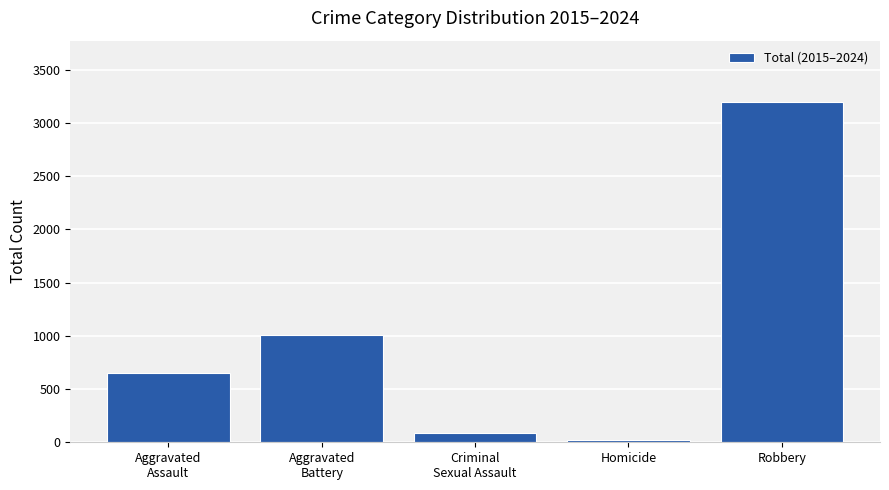

What value does the data have at Homicide?

18